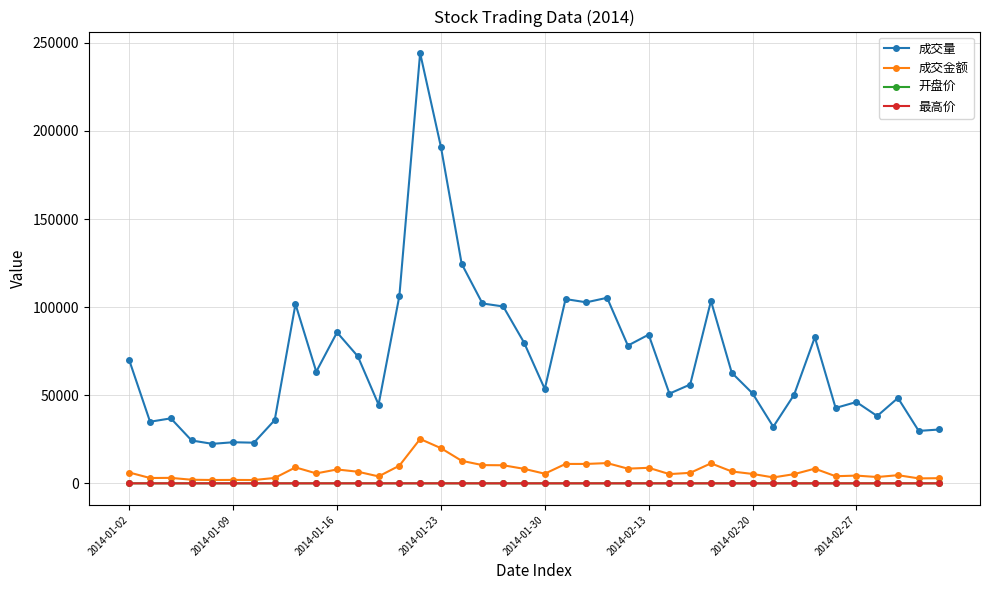

What is the greatest value displayed?

244216.0